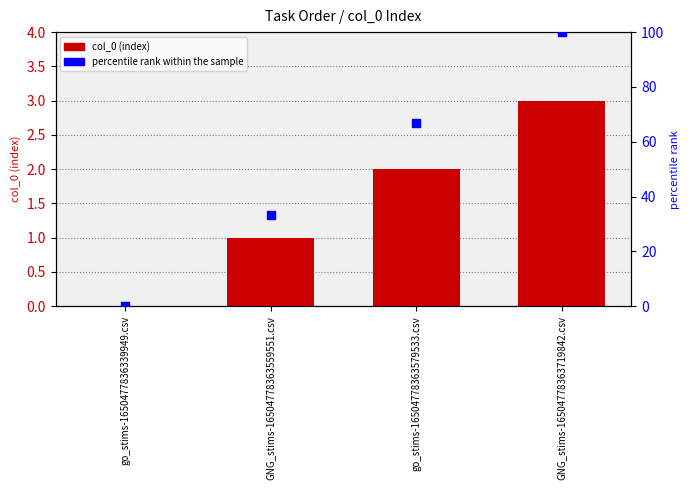

At how many categories does at least one series exceed 66?

2